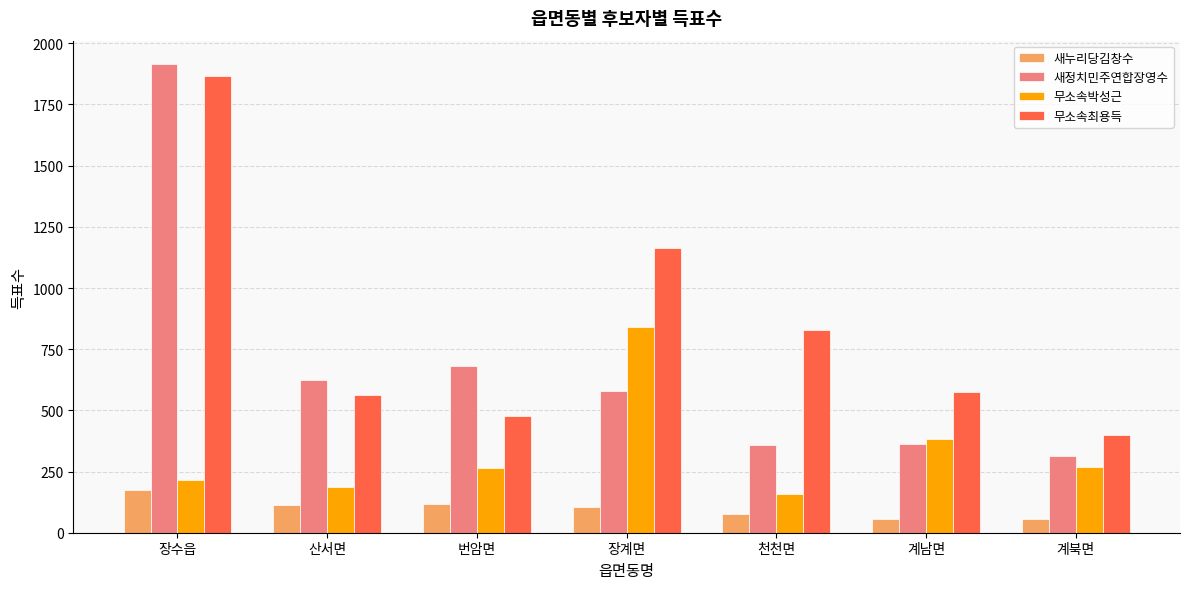

Rank the series by their average value, from lowest to highest.

새누리당김창수, 무소속박성근, 새정치민주연합장영수, 무소속최용득